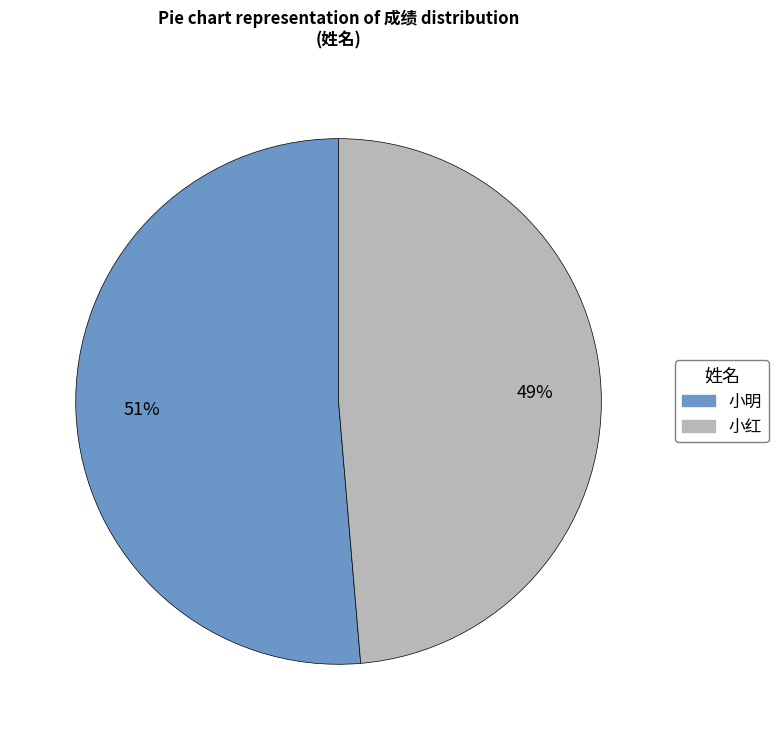

Which category has the smallest portion of the pie?

小红